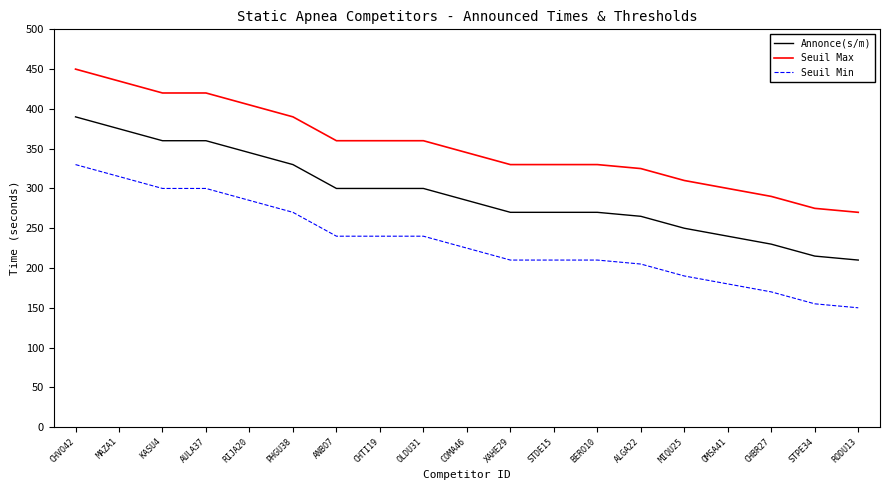

What is the sum of the Annonce(s/m) values at OLDU31 and COMA46?

585